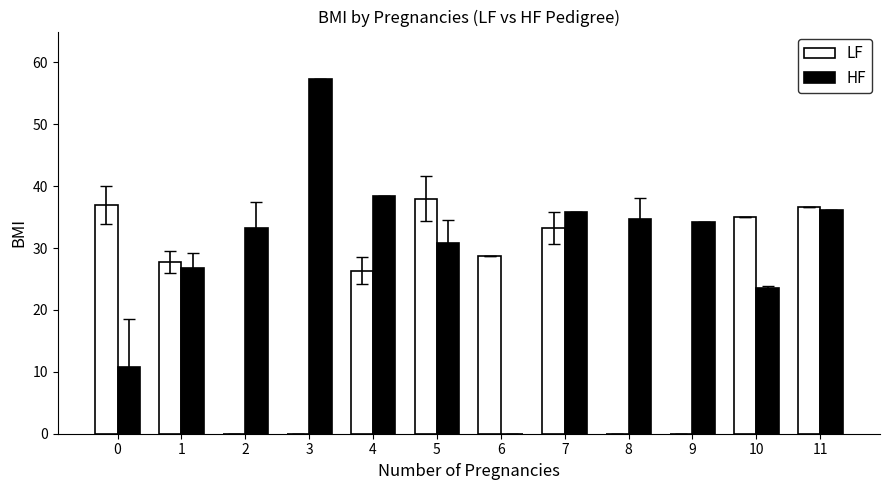

Is the value of HF at 1 greater than the value of LF at 10?

No